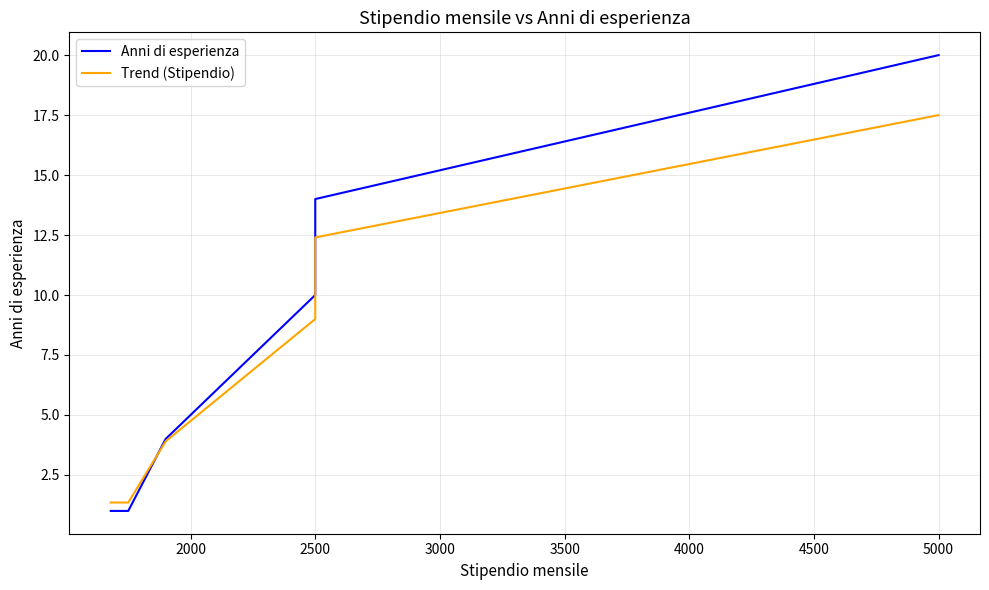

How many lines are shown in the chart?

2